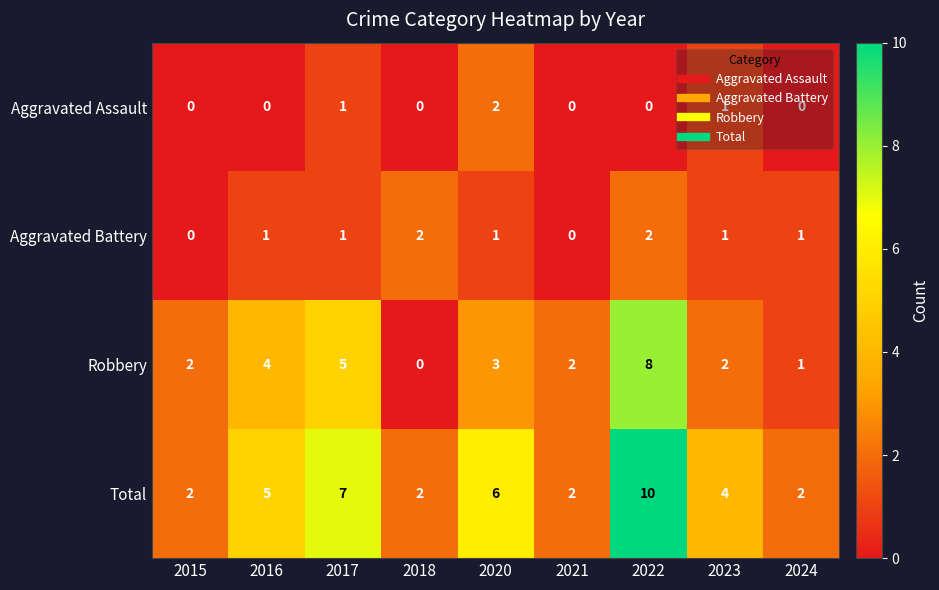

At 2016, list the series in order from largest to smallest.

Total, Robbery, Aggravated Battery, Aggravated Assault